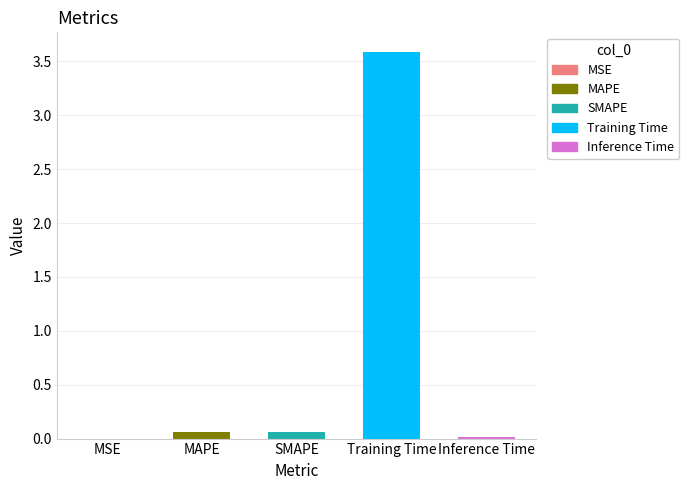

List the labels in order of value, smallest first.

MSE, Inference Time, SMAPE, MAPE, Training Time